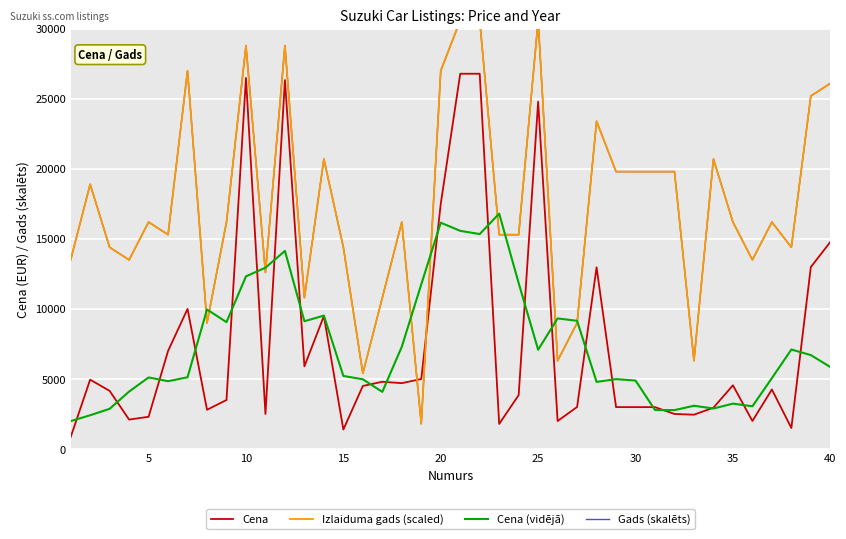

Reading left to right, what are all the values shown in this chart?

Cena: 850.0	4950.0	4150.0	2100.0	2300.0	7000.0	10000.0	2800.0	3500.0	26490.0	2500.0	26330.0	5900.0	9490.0	1390.0	4500.0	4800.0	4700.0	4999.0	17500.0	26789.0	26789.0	1790.0	3850.0	24790.0	2000.0	3000.0	12970.0	2990.0	2990.0	2990.0	2500.0	2450.0	2950.0	4550.0	2000.0	4250.0	1500.0	12990.0	14777.0
Izlaiduma gads (scaled): 13500.0	18900.0	14400.0	13500.0	16200.0	15300.0	27000.0	9000.0	16200.0	28800.0	12600.0	28800.0	10800.0	20700.0	14400.0	5400.0	10800.0	16200.0	1800.0	27000.0	30600.0	30600.0	15300.0	15300.0	30600.0	6300.0	9000.0	23400.0	19800.0	19800.0	19800.0	19800.0	6300.0	20700.0	16200.0	13500.0	16200.0	14400.0	25200.0	26100.0
Cena (vidējā): 1990.0	2410.0	2870.0	4100.0	5110.0	4840.0	5120.0	9958.0	9058.0	12324.0	12944.0	14142.0	9122.0	9522.0	5216.0	4976.0	4077.8	7299.8	11757.6	16155.4	15573.4	15343.6	16801.6	11843.8	7086.0	9322.0	9150.0	4790.0	4988.0	4888.0	2784.0	2776.0	3088.0	2890.0	3240.0	3050.0	5058.0	7103.4	6703.4	5853.4
Gads (skalēts): 13500.0	18900.0	14400.0	13500.0	16200.0	15300.0	27000.0	9000.0	16200.0	28800.0	12600.0	28800.0	10800.0	20700.0	14400.0	5400.0	10800.0	16200.0	1800.0	27000.0	30600.0	30600.0	15300.0	15300.0	30600.0	6300.0	9000.0	23400.0	19800.0	19800.0	19800.0	19800.0	6300.0	20700.0	16200.0	13500.0	16200.0	14400.0	25200.0	26100.0